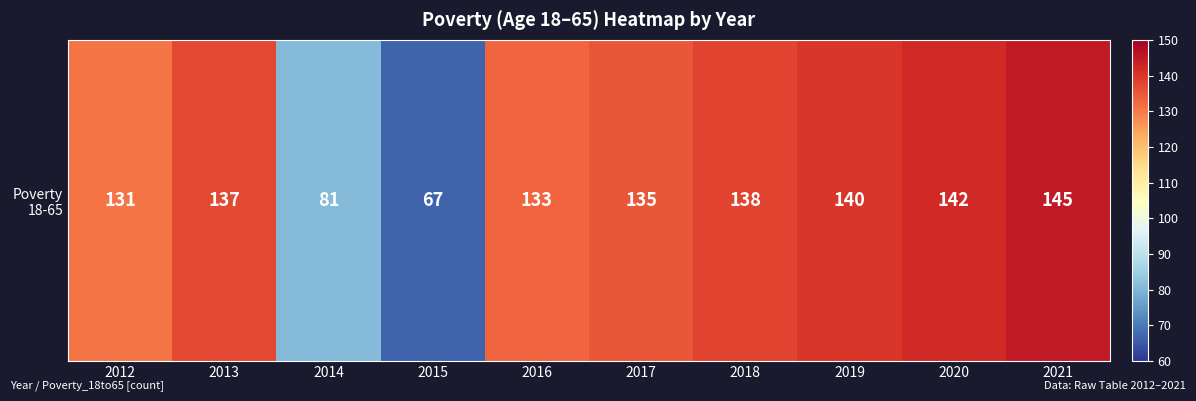

Is it true that the value at 2020 is 142?

True